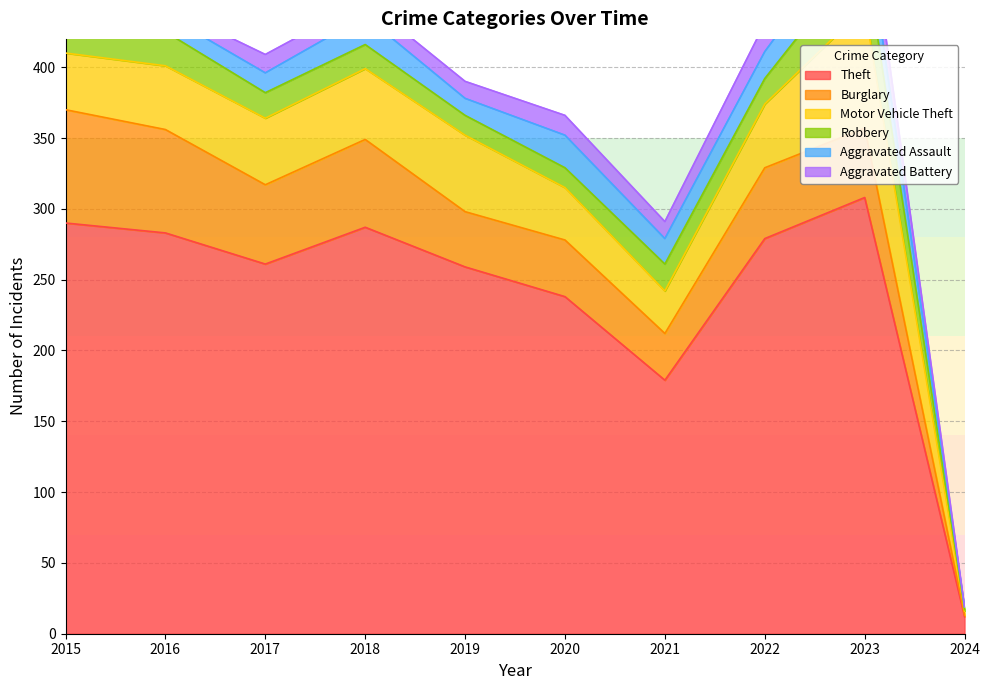

What are all the series names shown in the legend?

Theft, Burglary, Motor Vehicle Theft, Robbery, Aggravated Assault, Aggravated Battery